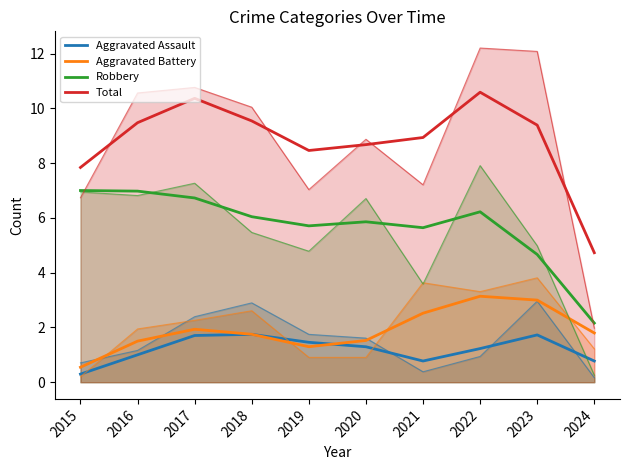

How many data points in Aggravated Assault are above 1?

7